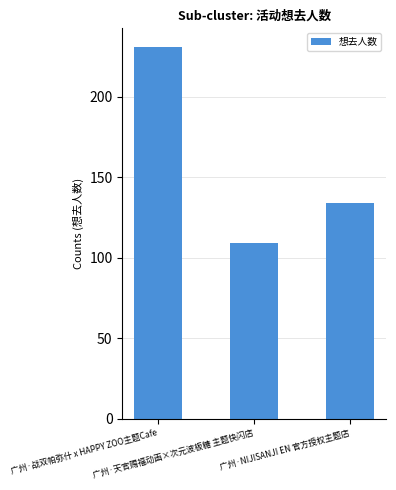

Count the number of categories in the chart.

3